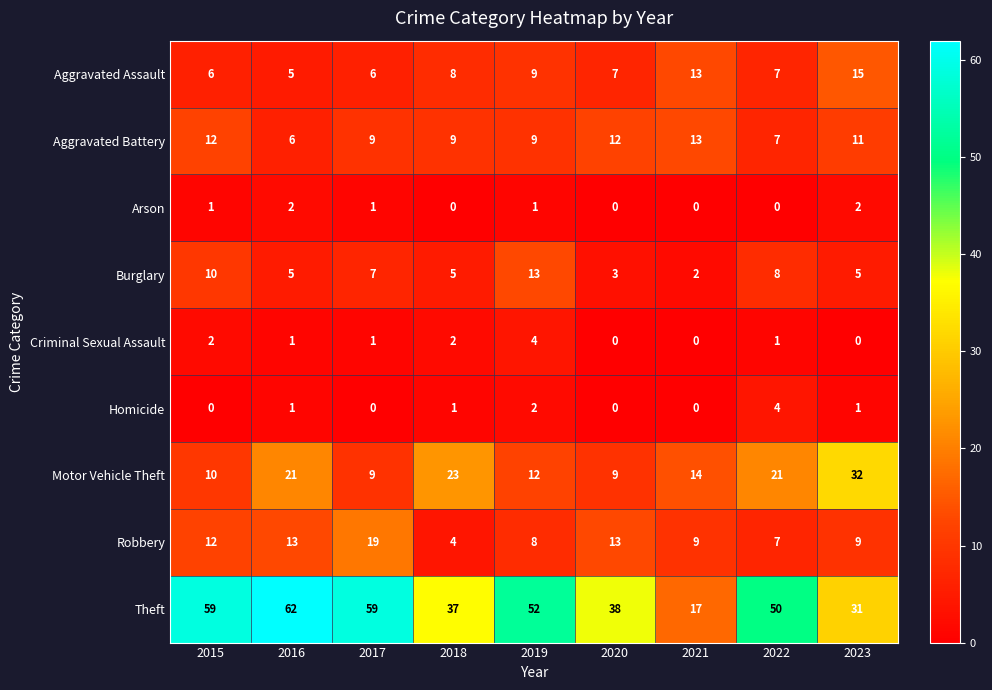

True or false: Criminal Sexual Assault has a value of 2 at 2018.

True